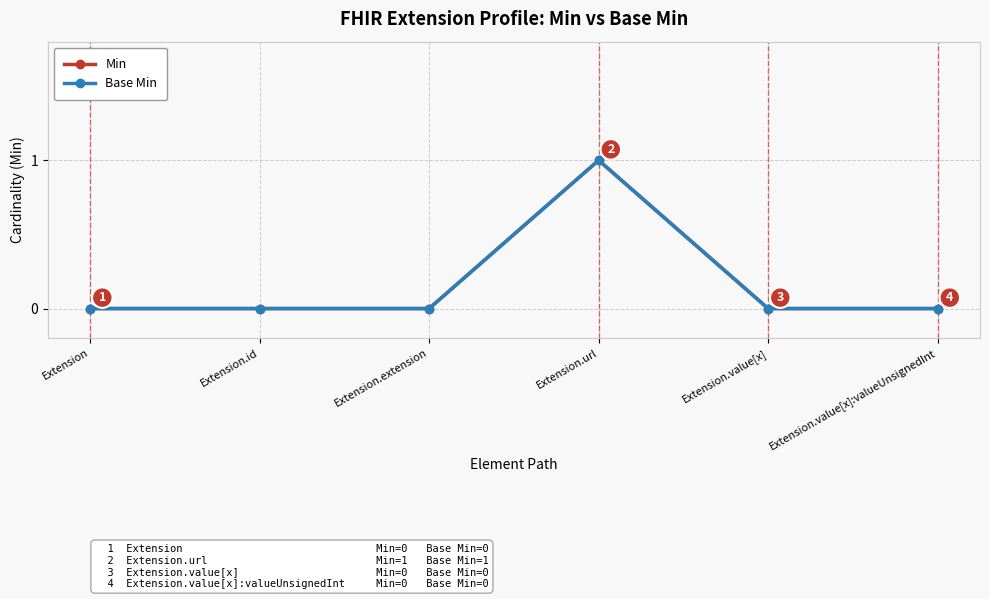

Does the chart have visible grid lines?

Yes